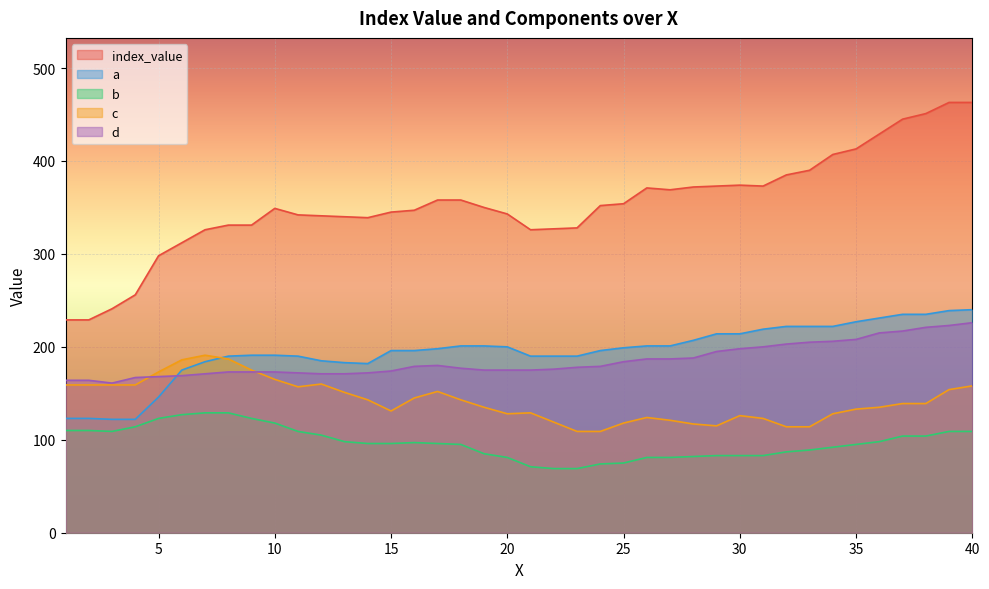

How many categories are shown in the chart?

40